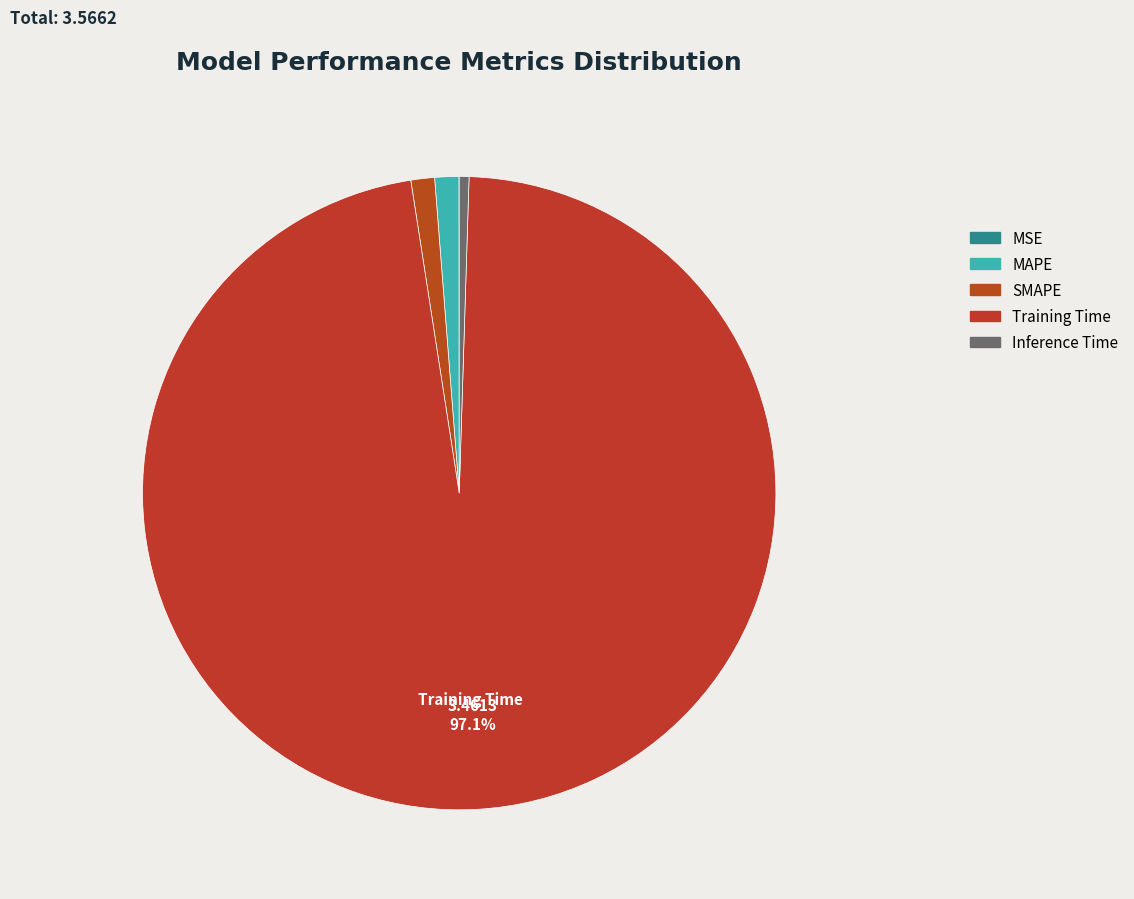

Is it true that MAPE is 11% of the pie?

False